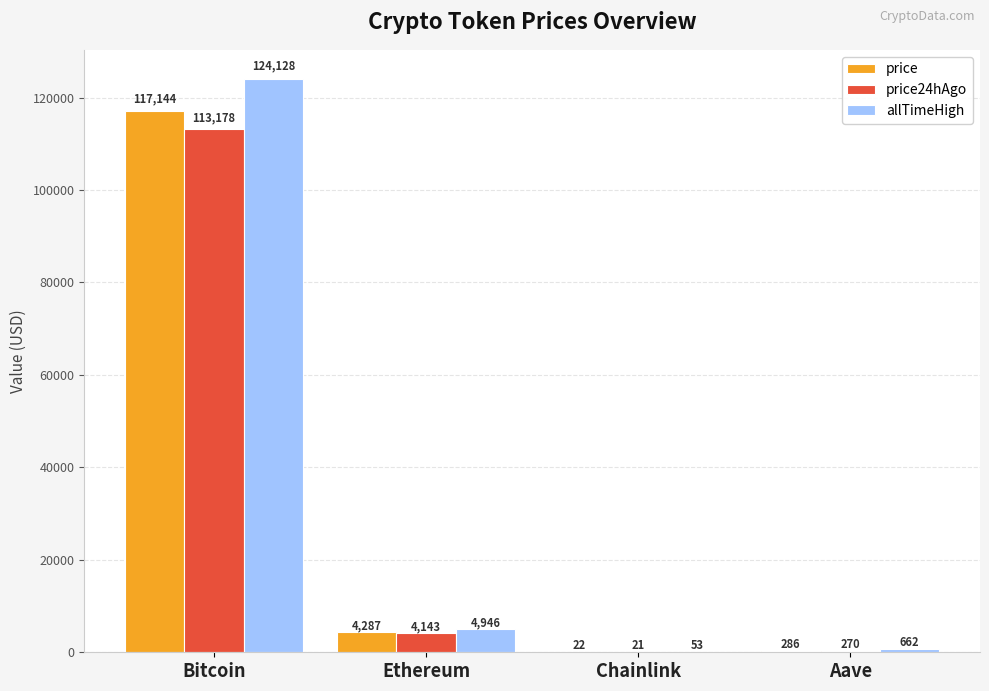

Which series has the largest total across all categories?

allTimeHigh